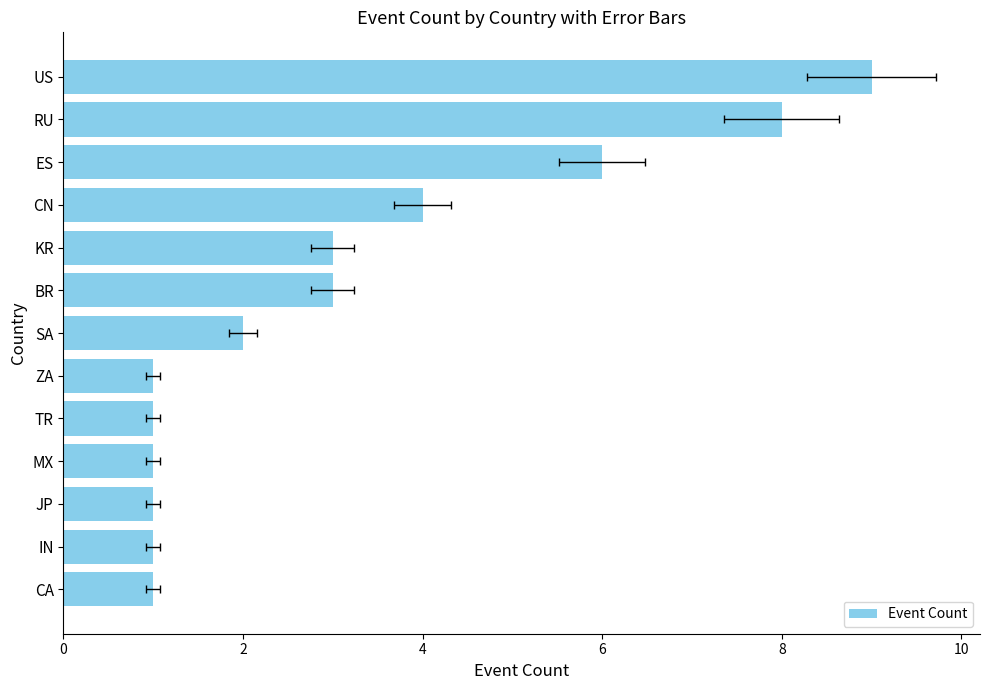

The value at ZA is 1. True or false?

True